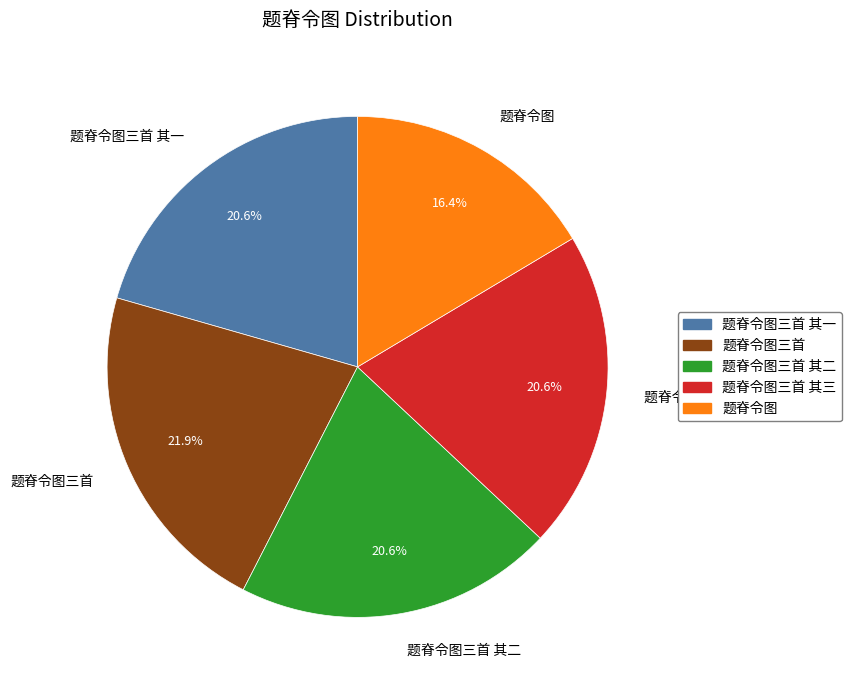

How much of the chart is everything except 题脊令图三首 其一?

79.4%